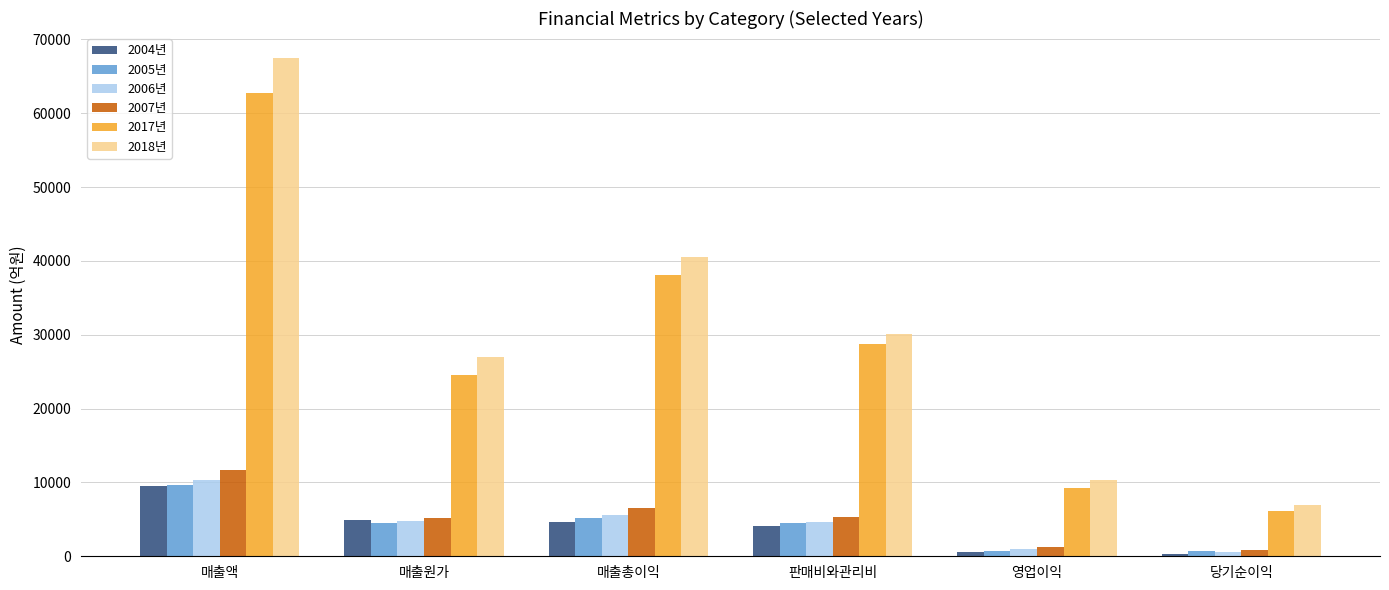

What is the label of the 2nd bar from the right?

영업이익